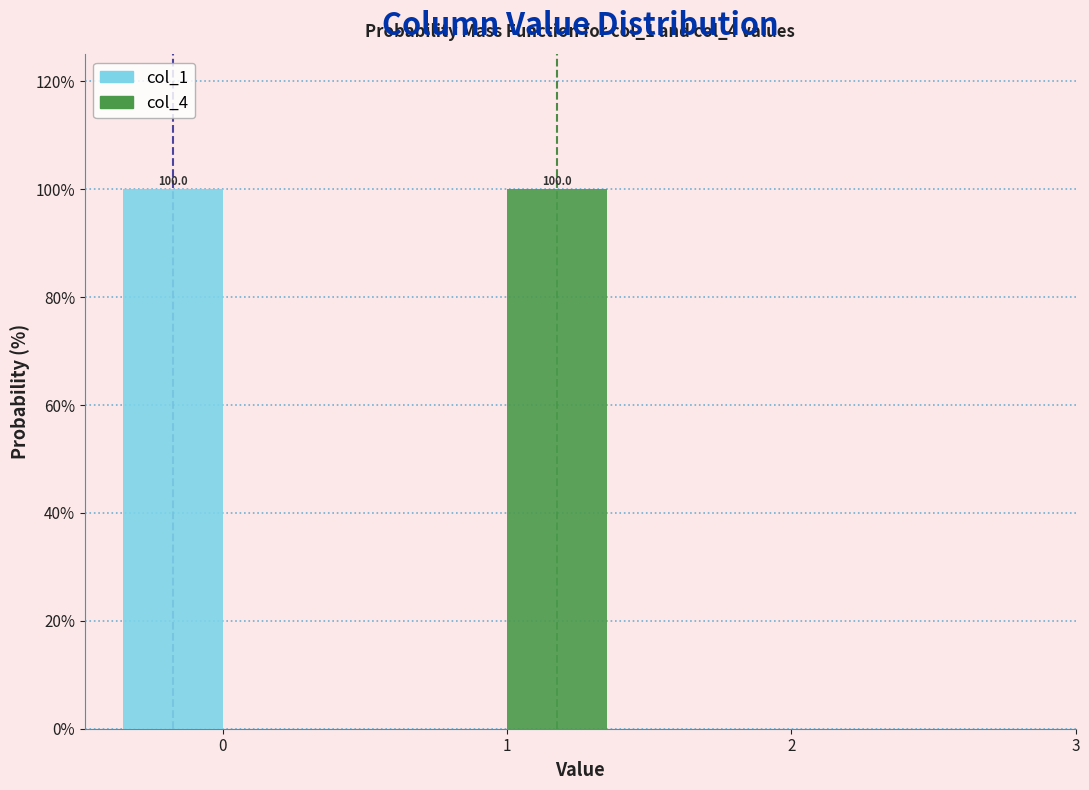

In the col_1 series, which range on the x-axis has the tallest bar?

-0.5 to 0.5